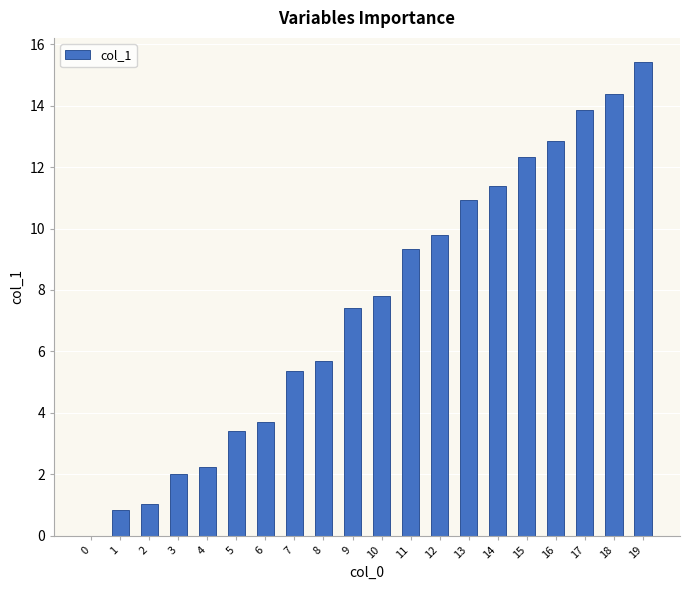

What is the greatest value displayed?

15.4